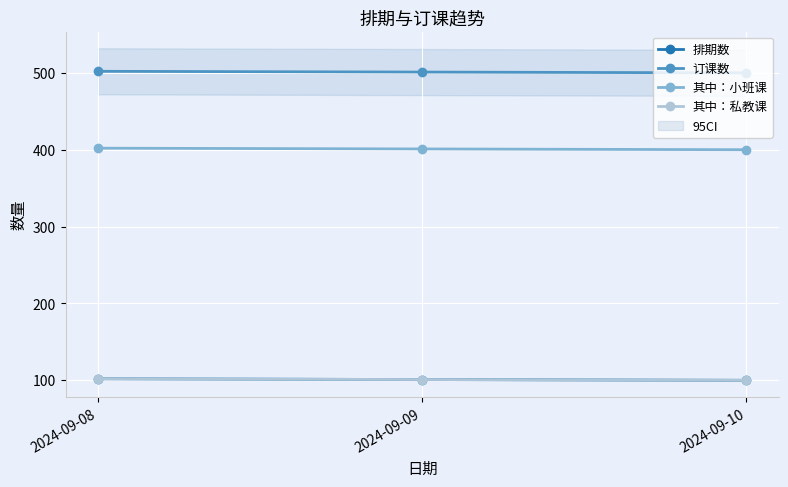

What is the value of the 其中：私教课 point at the 2nd from the left?

101